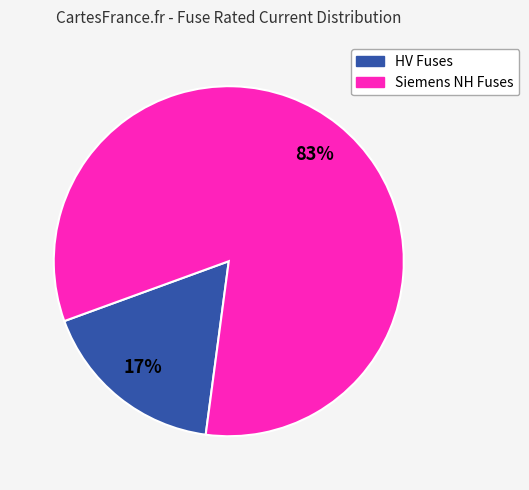

Which category has the smallest portion of the pie?

HV Fuses